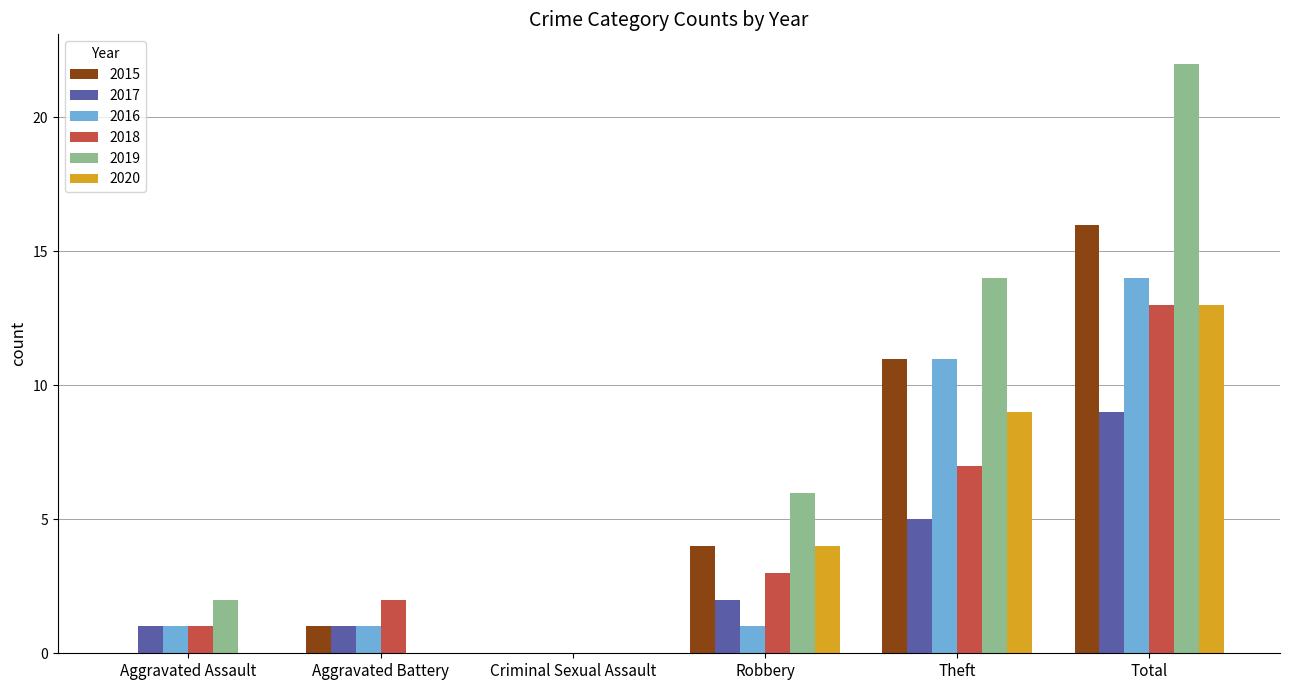

The 2015 series shows 16 at Total. True or false?

True